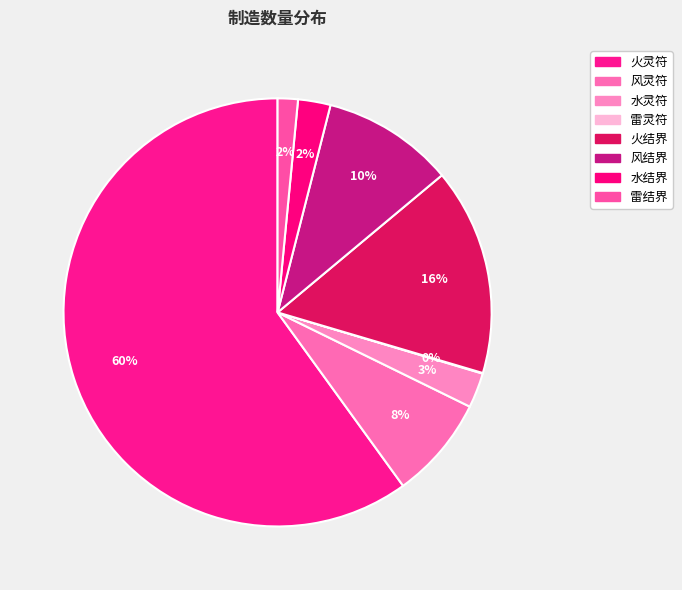

What is the smallest slice in the pie chart?

雷灵符